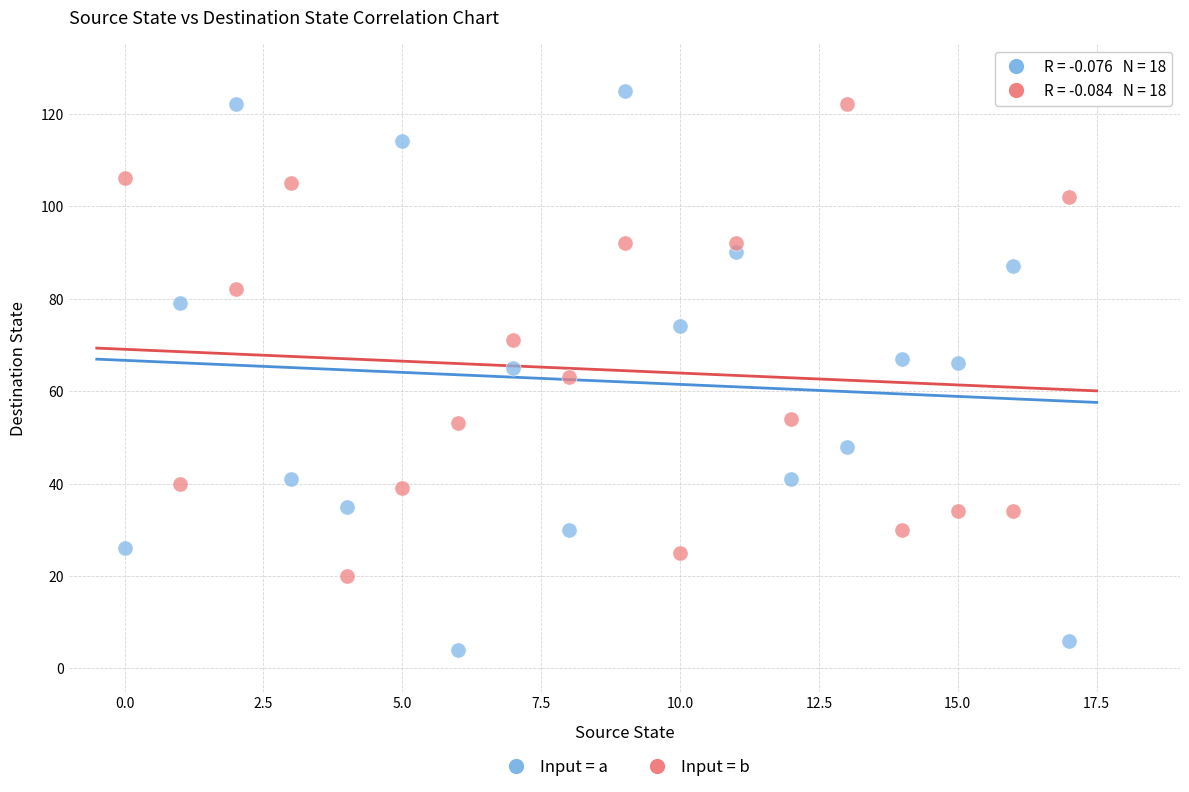

Across all data points, what is the range of Y values (max minus min)?

121